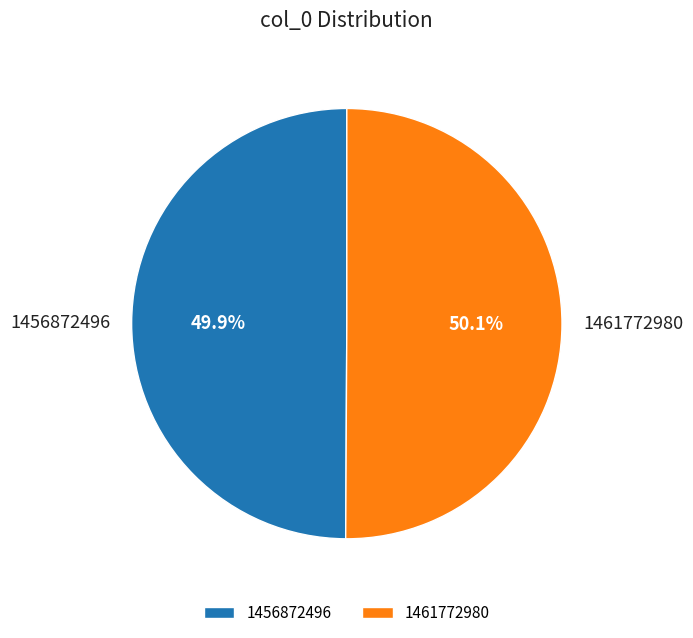

What is the ratio of the value at 1456872496 to the value at 1461772980?

1.0